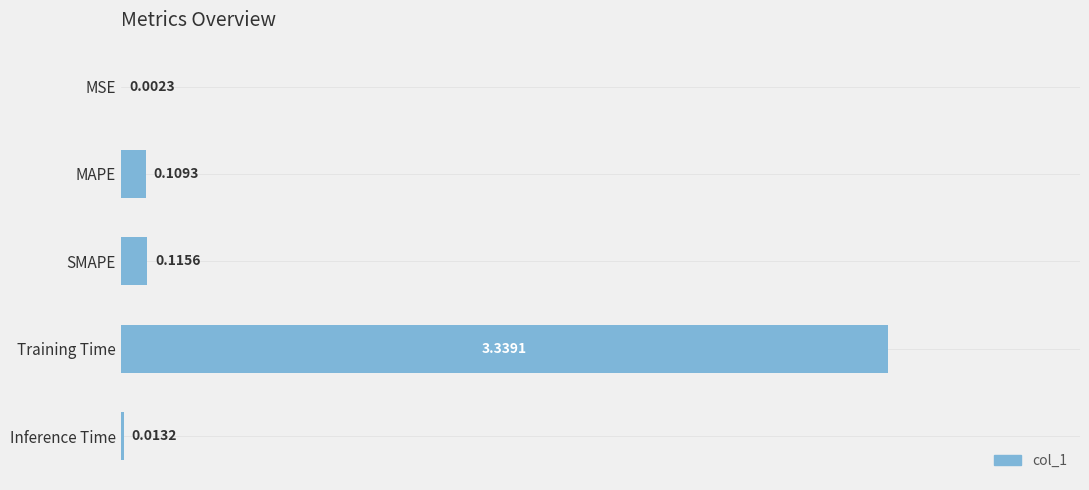

At which label is the value closest to 1?

SMAPE